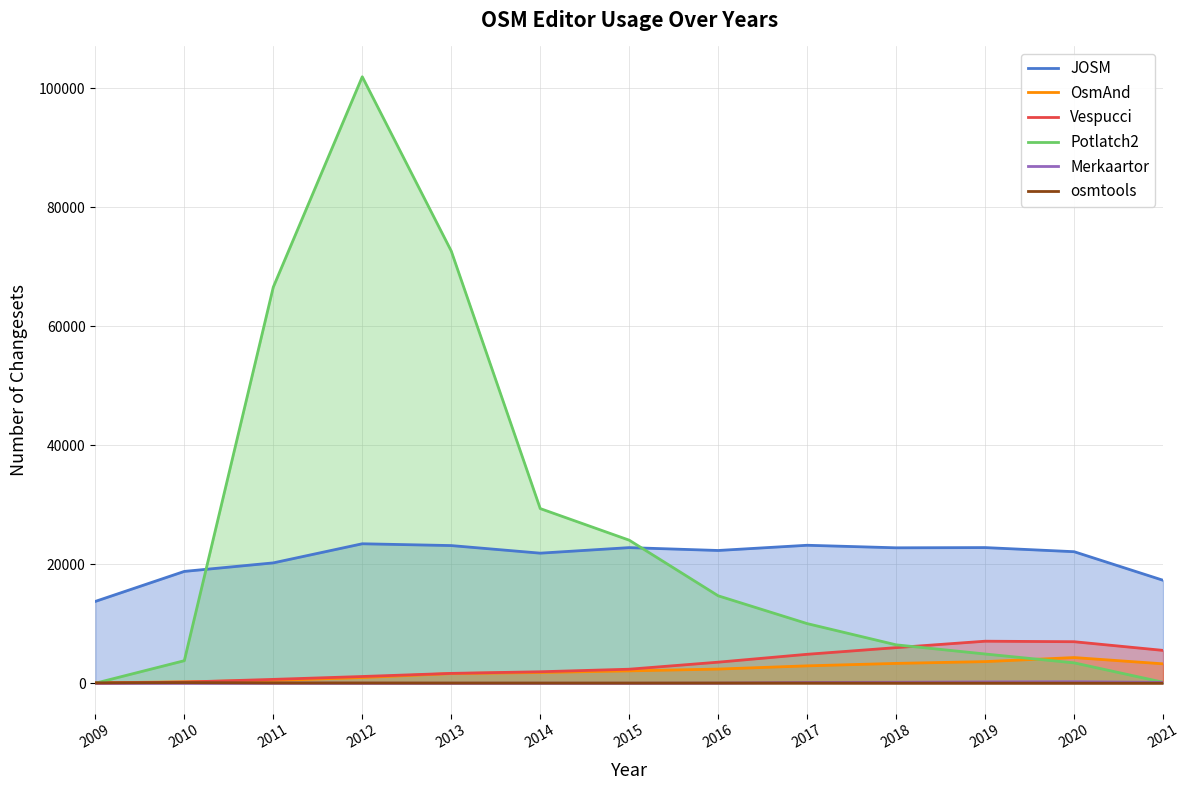

How many distinct data groups are displayed?

6